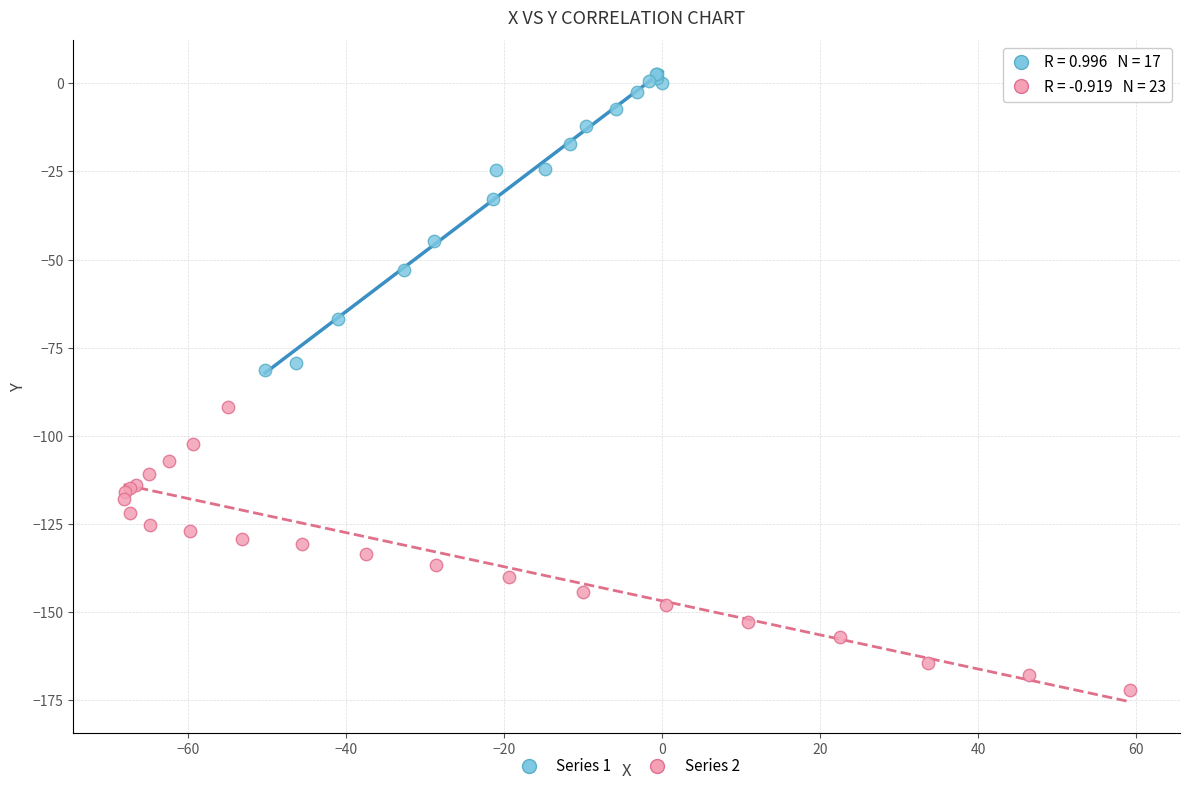

What are all the series names shown in the legend?

Series 1, Series 2